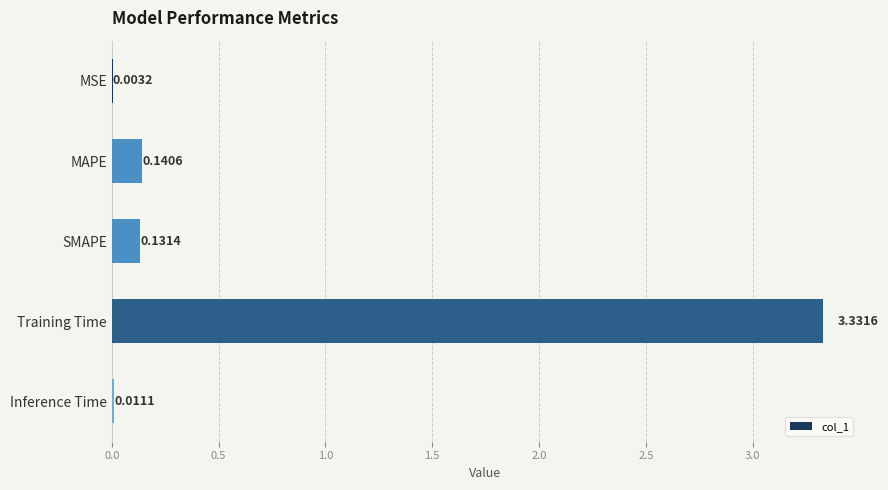

Between Training Time and MAPE, which is larger?

Training Time